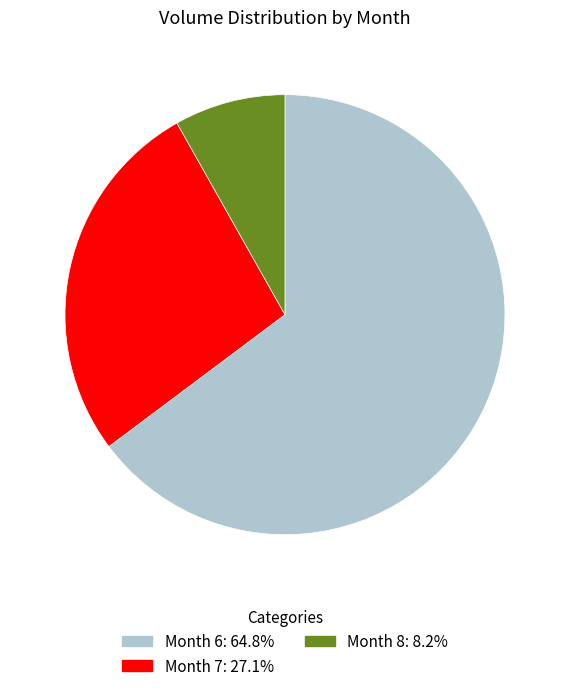

Is there any slice that represents more than half of the pie?

Yes